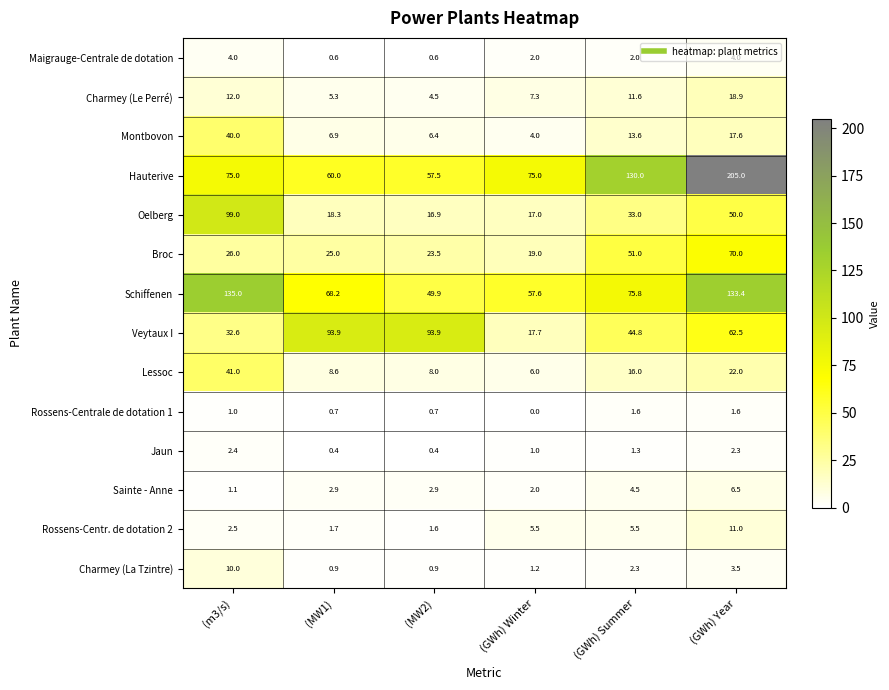

At which label is Broc closest to 44?

(GWh) Summer